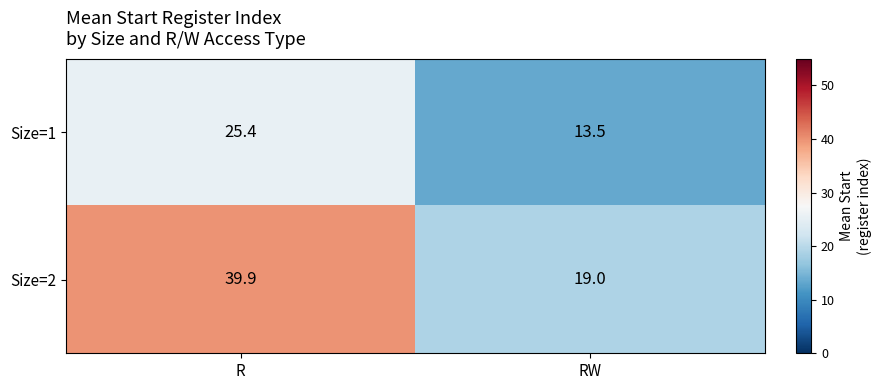

Between R and RW, which series saw the biggest shift?

Size=2